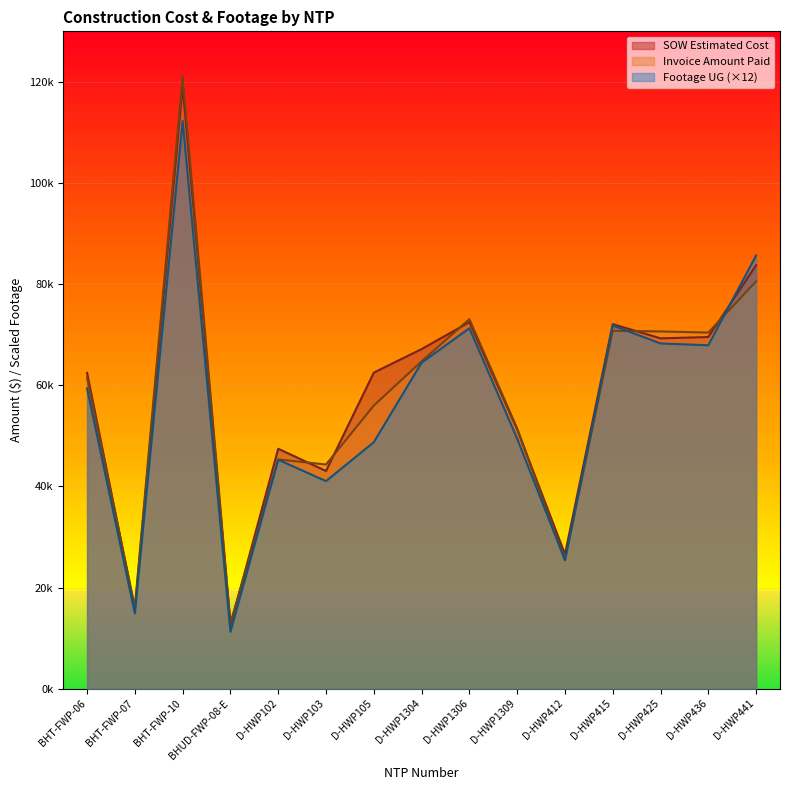

What is the label of the 2nd point from the right?

D-HWP436